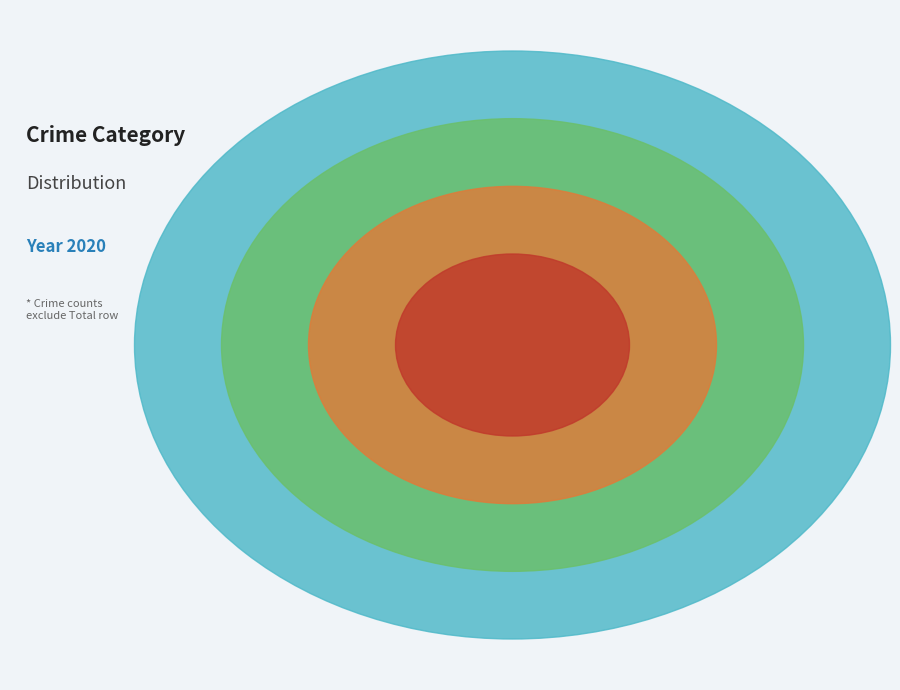

Rank the categories by value from lowest to highest.

Criminal Sexual Assault, Aggravated Assault, Aggravated Battery, Homicide, Robbery